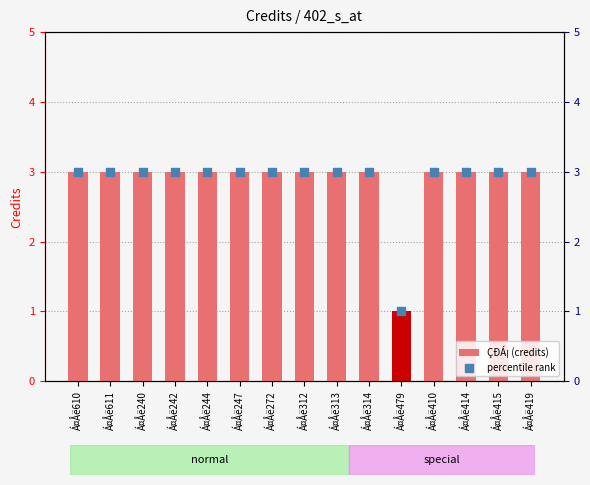

Which series has the largest total across all categories?

ÇÐÁ¡ (credits)